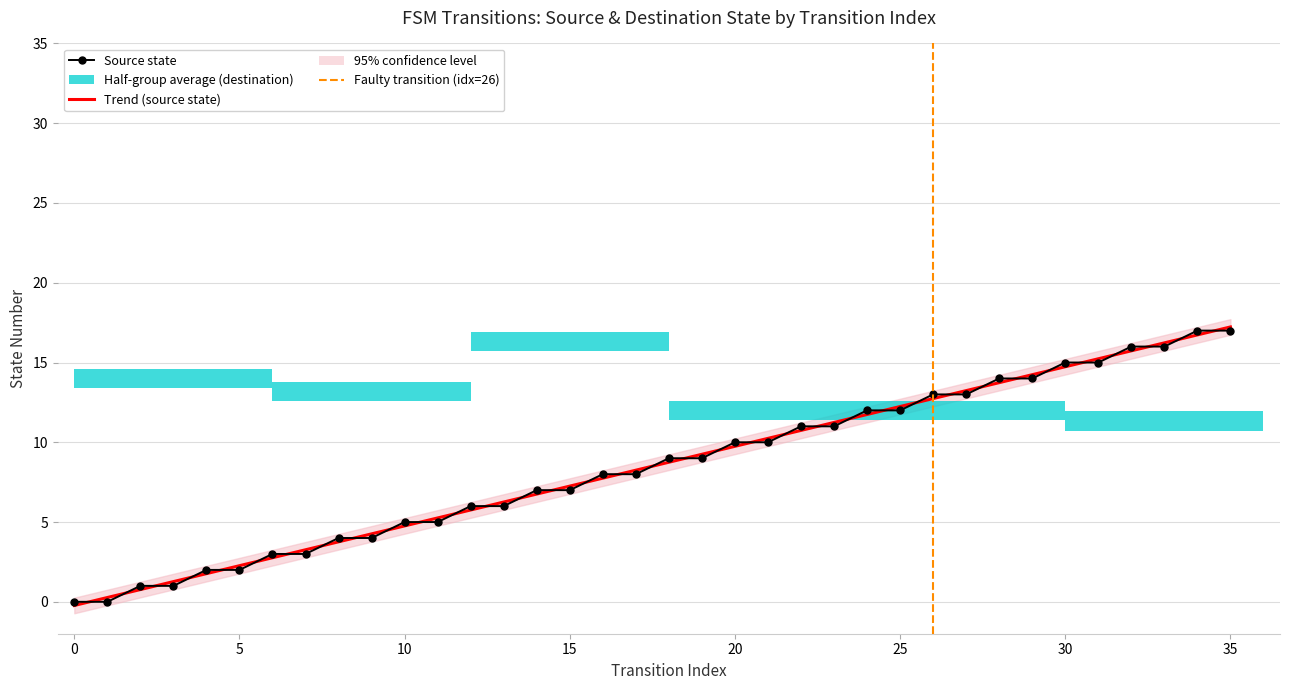

Which has a higher value, destination_state or 33?

33